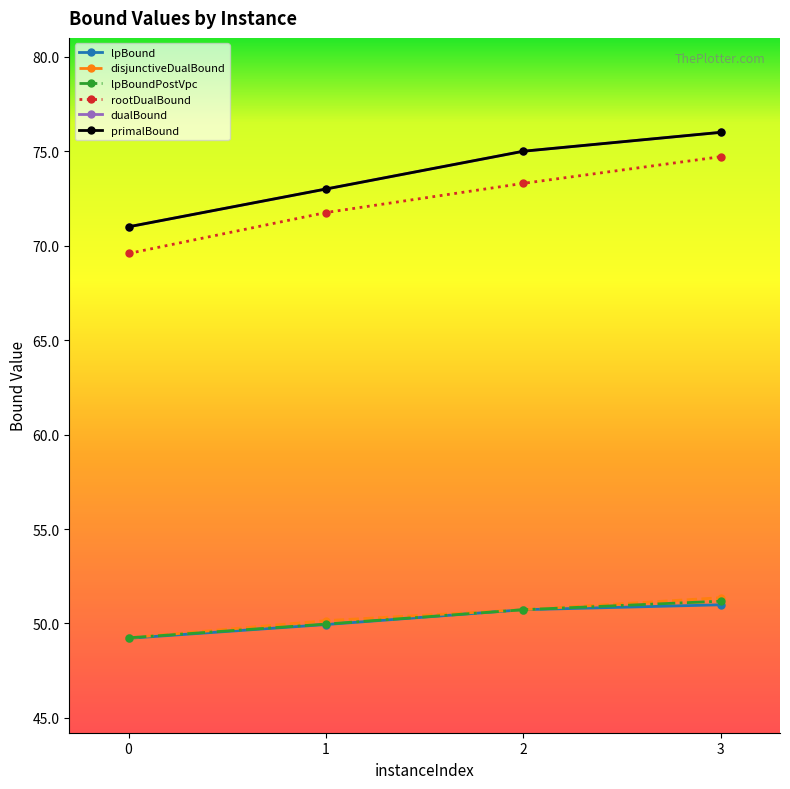

Does the chart have visible grid lines?

No